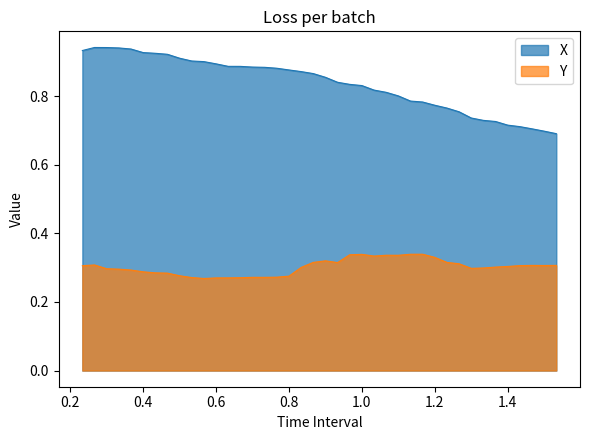

Rank the series by their maximum value, from lowest to highest.

Y, X